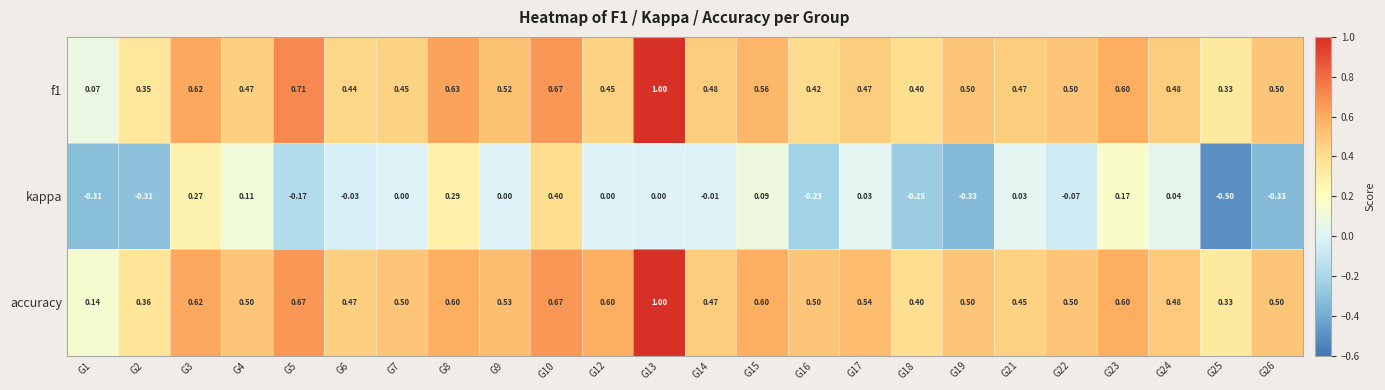

Is the value of f1 at G15 greater than the value of kappa at G3?

Yes